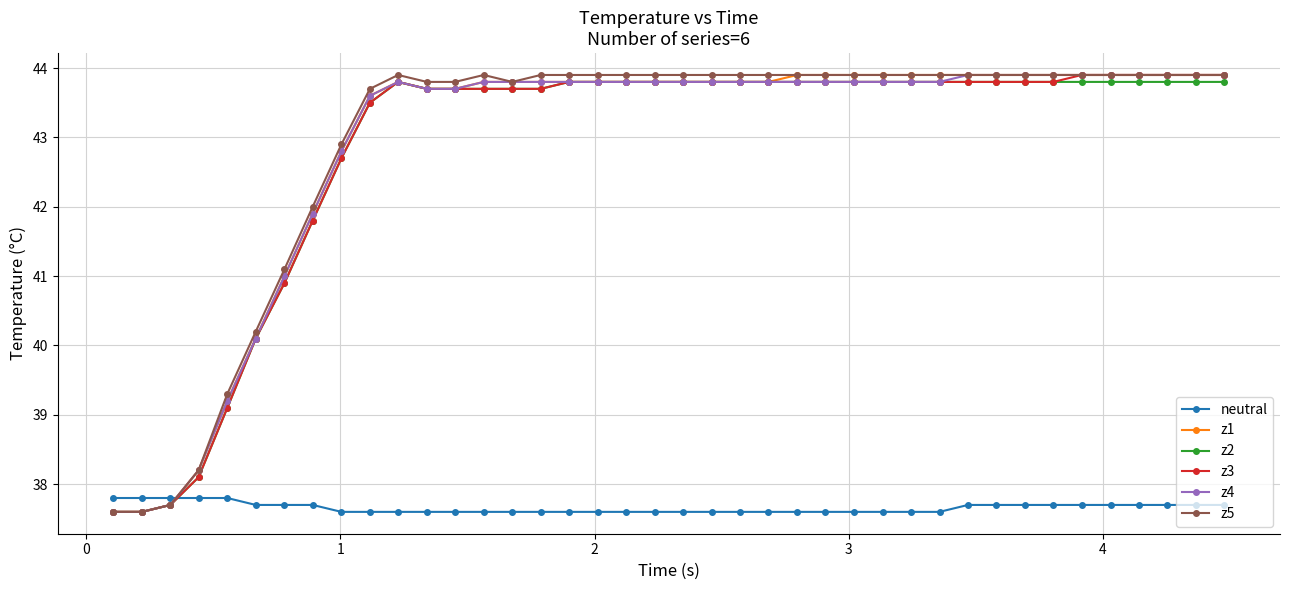

True or false: z2 has more than 0 points higher than both neighbors.

True